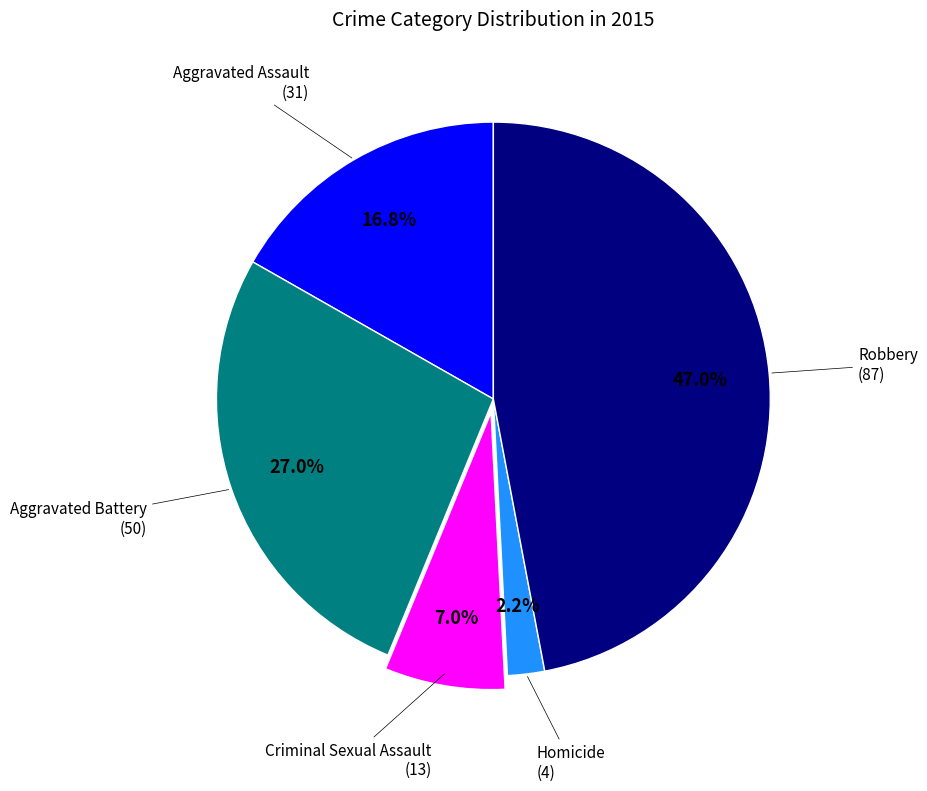

To the nearest percent, what is the combined percentage of Aggravated Assault and Aggravated Battery?

44%